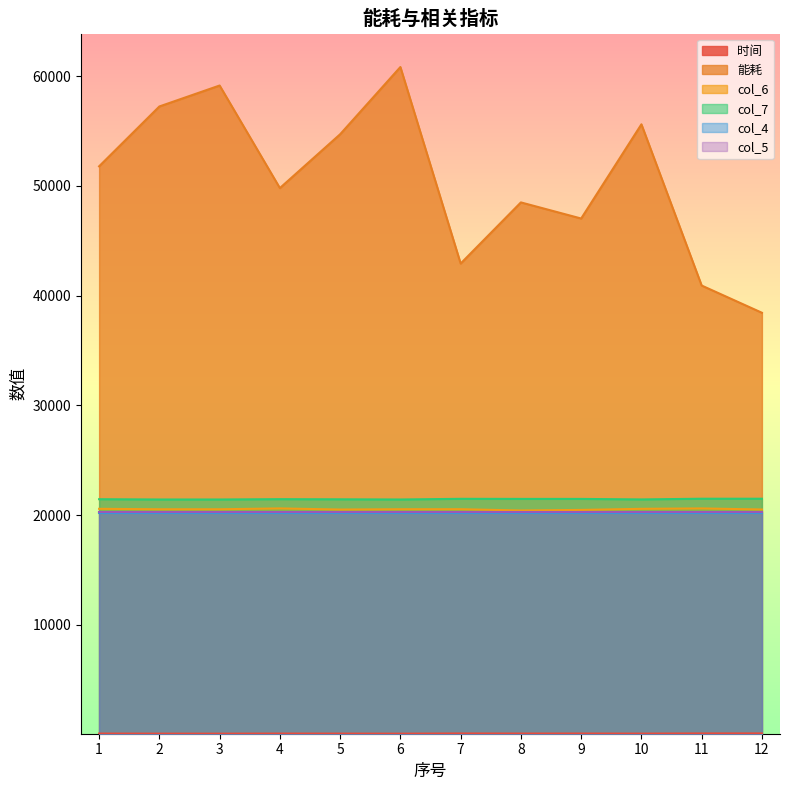

At how many categories does at least one series exceed 33961?

12